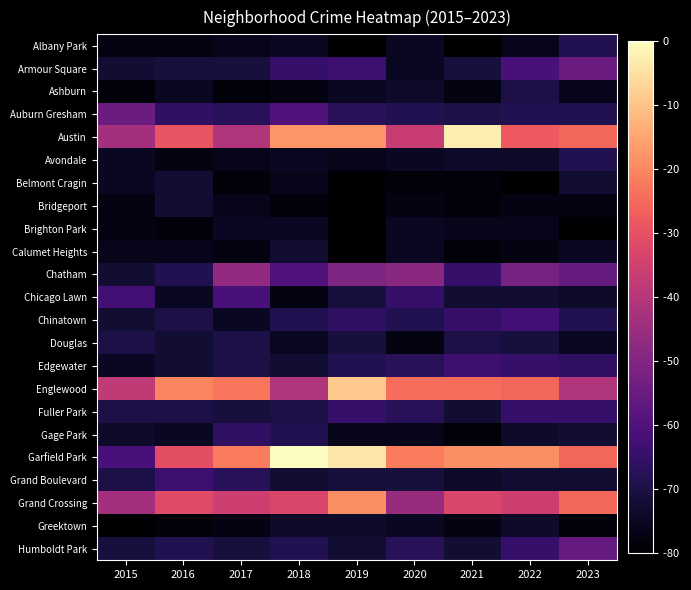

What is the spread (max minus min) of values at 2021?

61